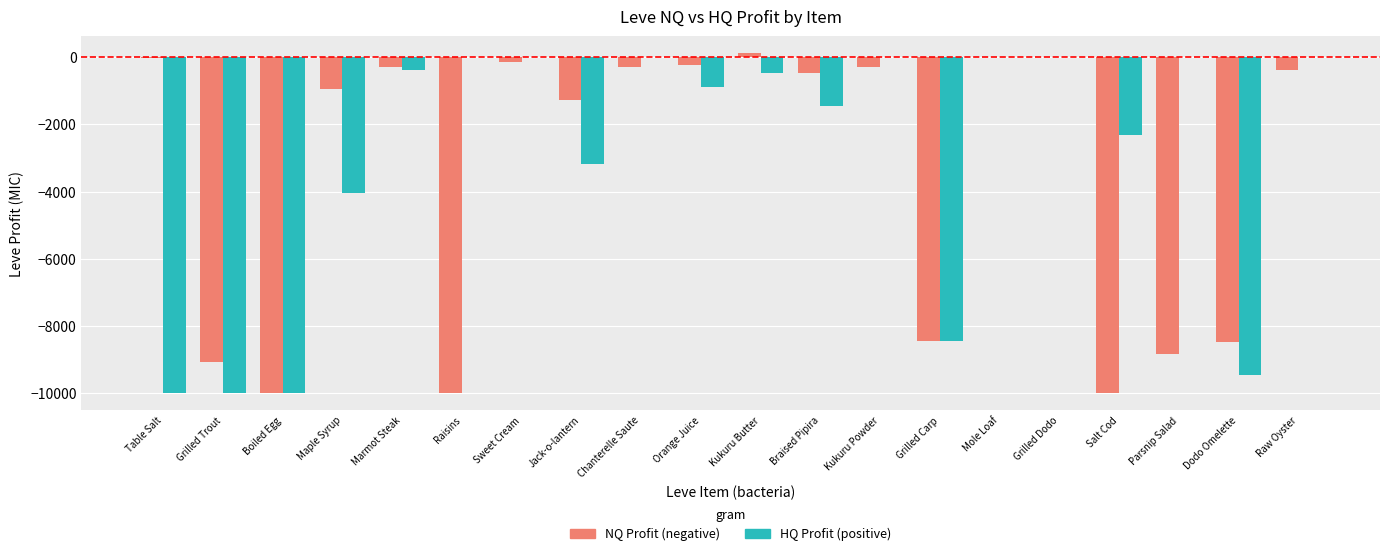

What is the total value across all series at Raw Oyster?

-367.0